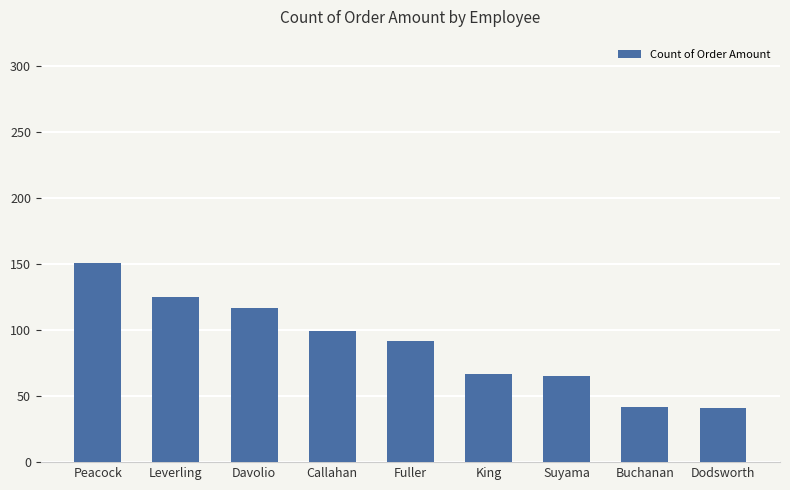

True or false: the data shows 125 at Leverling.

True